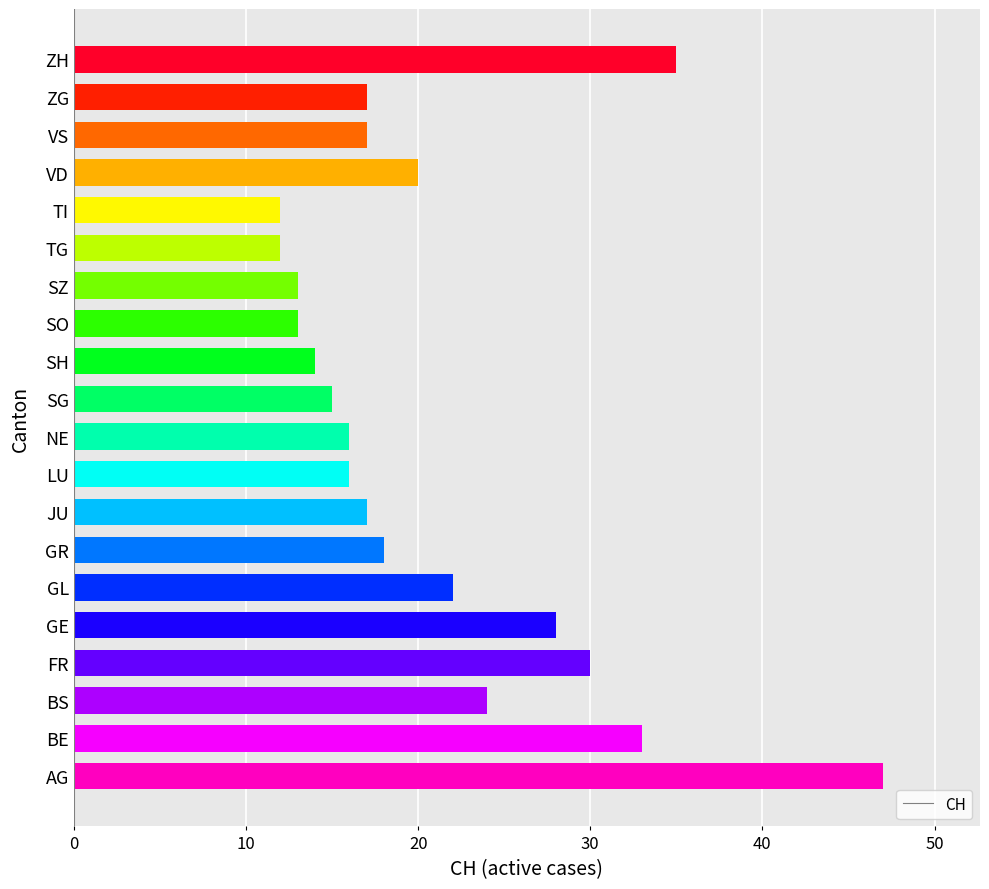

The value at SZ is 18. True or false?

False